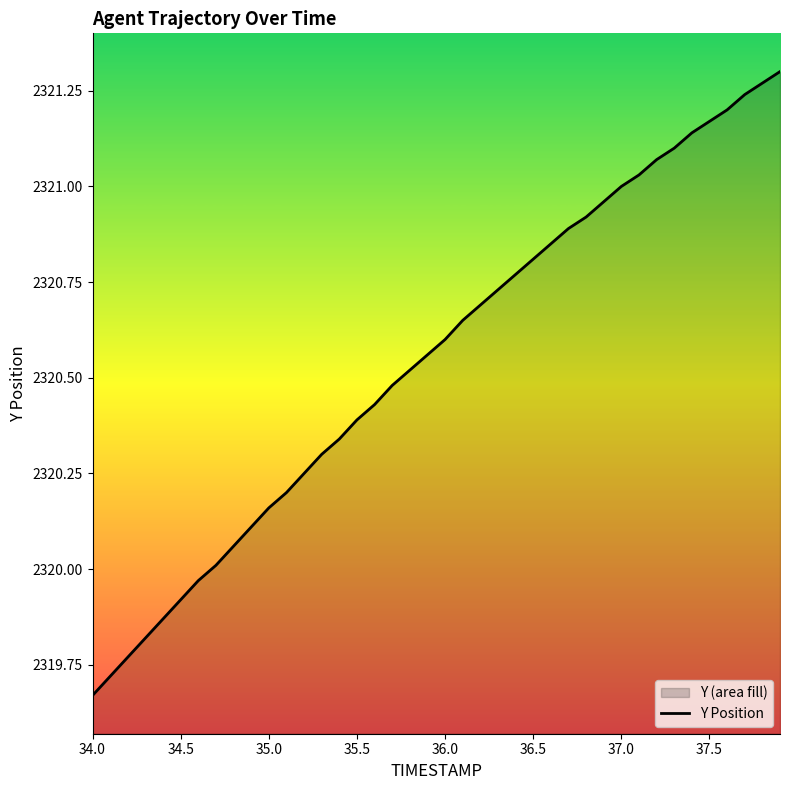

True or false: the data shows 2320.8 at 36.5.

True